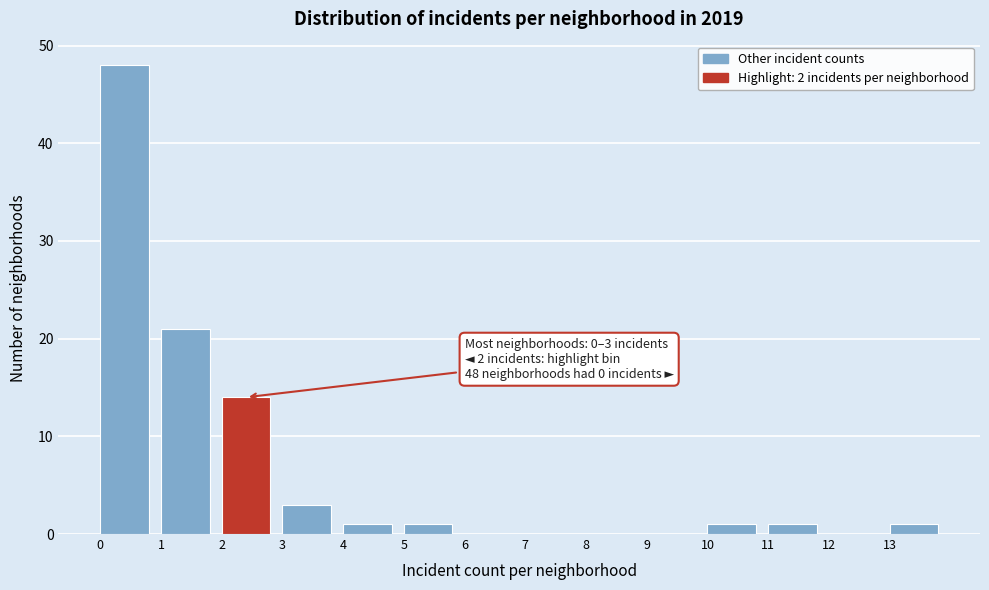

Which range on the x-axis has the tallest bar?

0 to 1